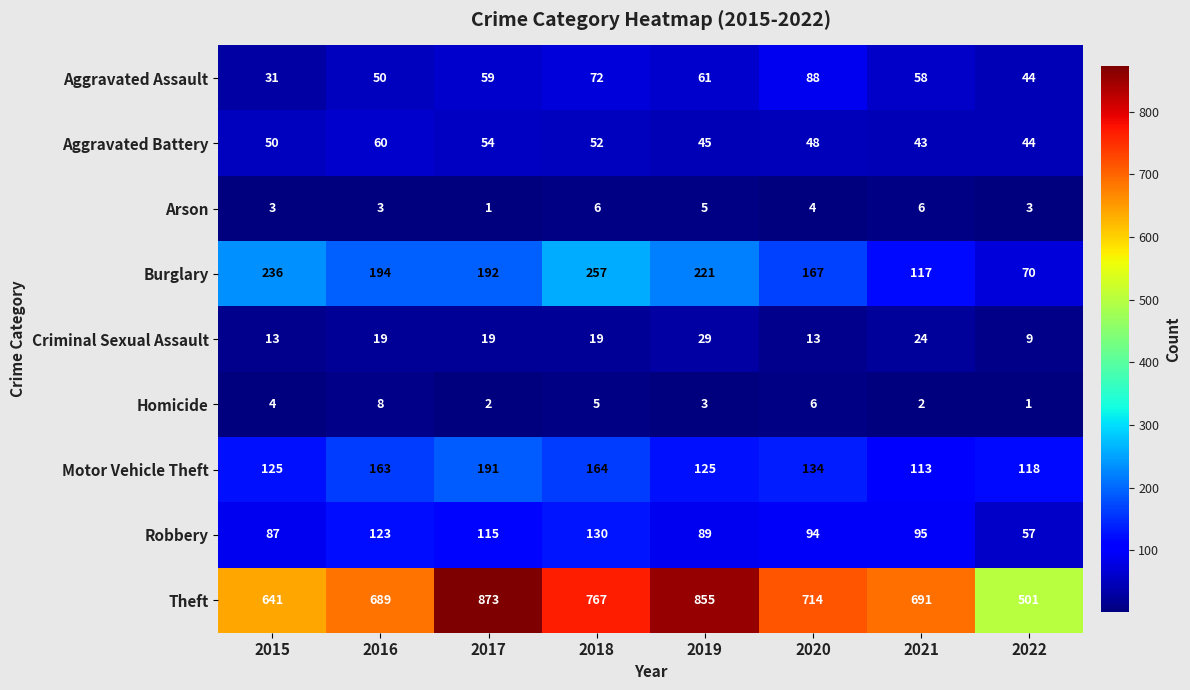

Is it true that Aggravated Battery equals 71 at 2021?

False